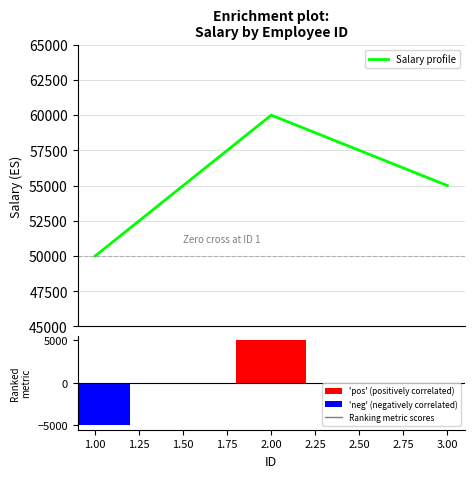

What is the value of the Ranking metric scores bar at the 1st from the left?

-5000